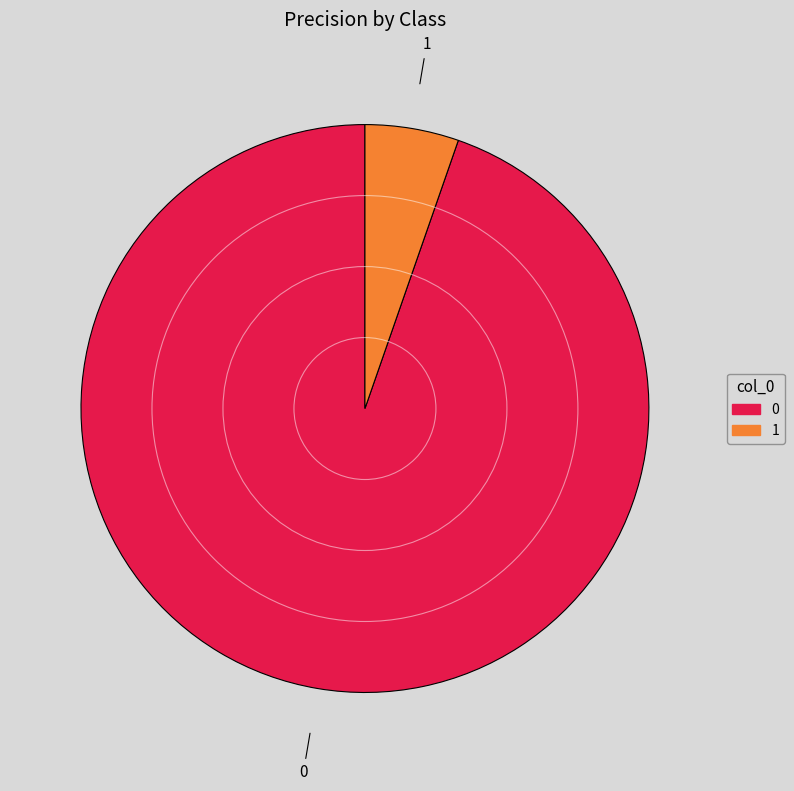

Does 1 represent more than half of the total?

No